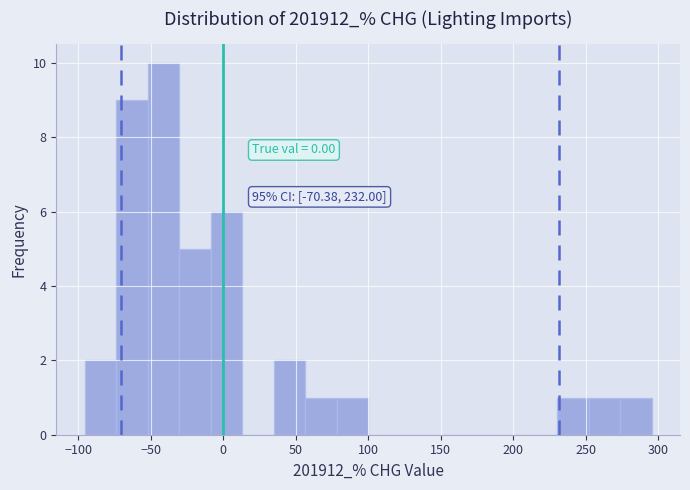

Which range on the x-axis has the tallest bar?

-50 to -30